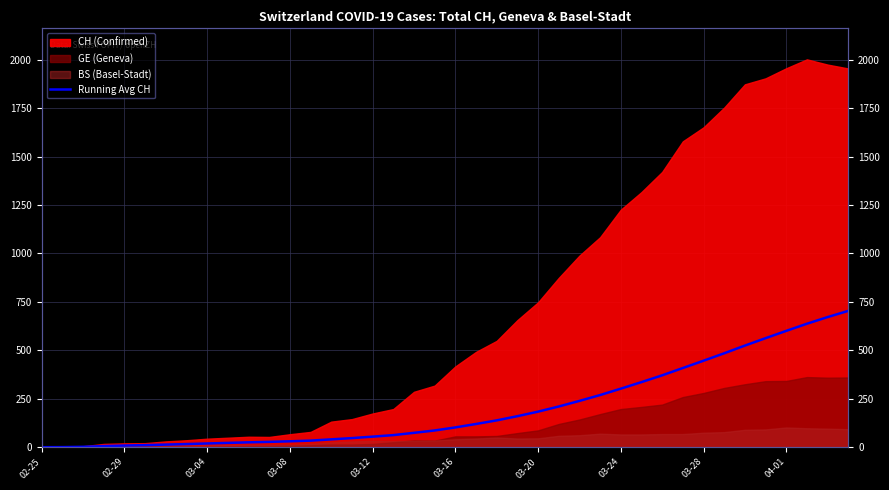

Approximately how many times larger is the value at 32 compared to 11?

16.2